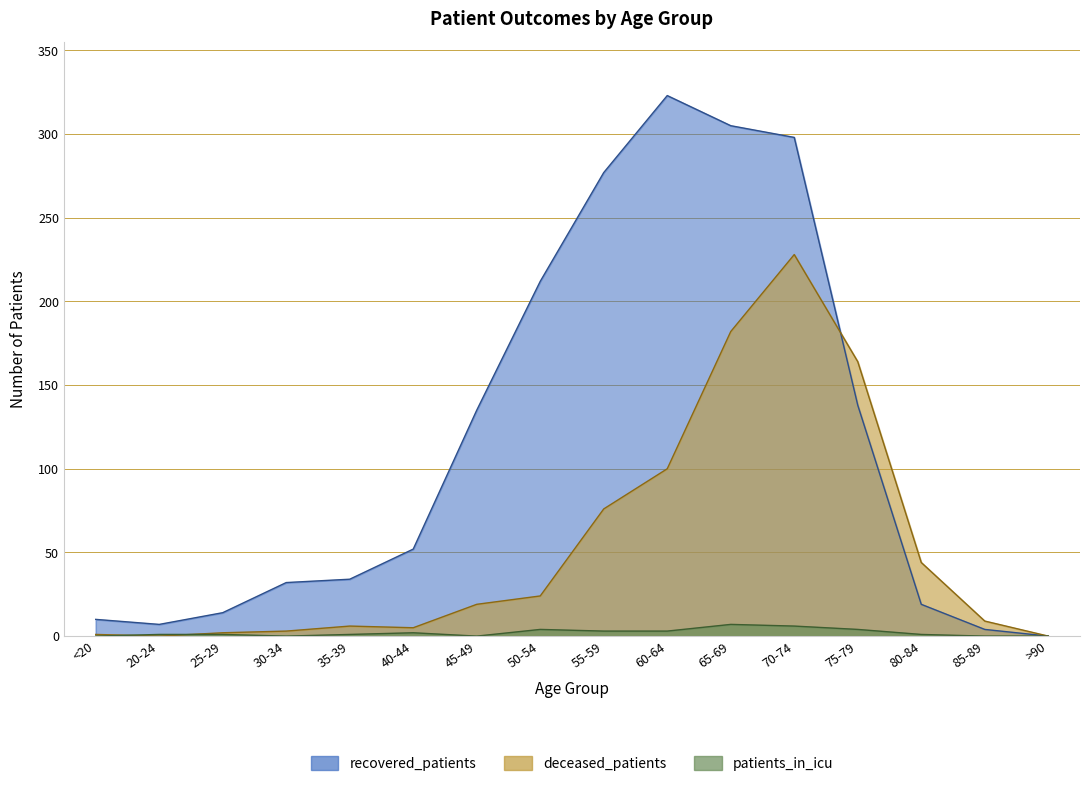

Between 50-54 and >90, which series saw the biggest shift?

recovered_patients